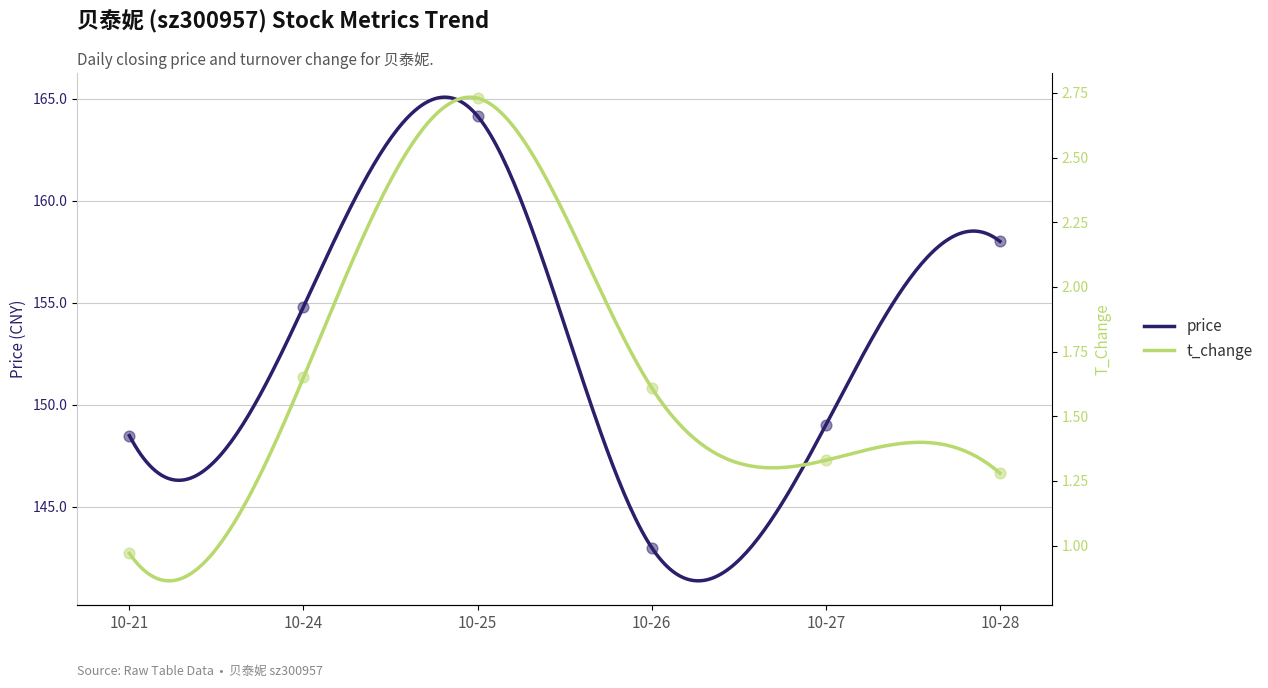

At how many categories does at least one series exceed 148?

5